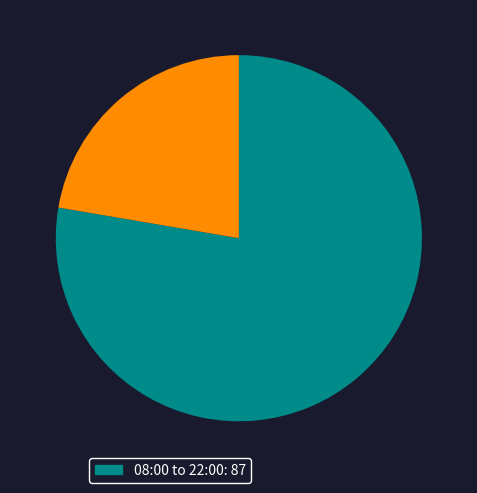

Does any single category account for the majority?

Yes